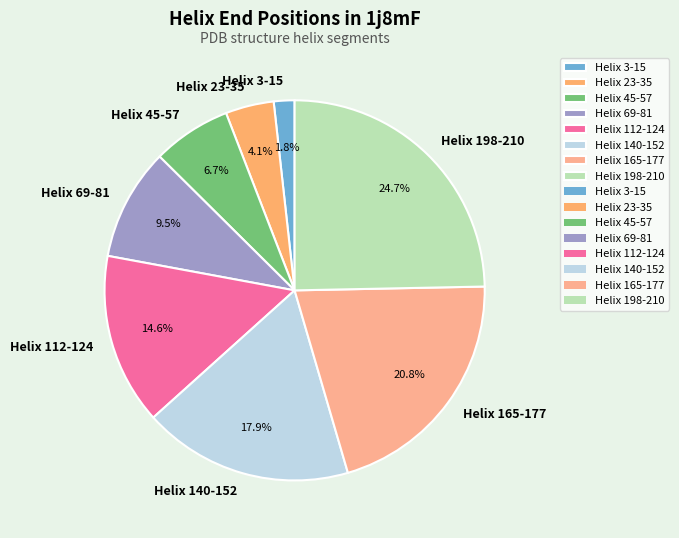

Is it true that Helix 112-124 is 15% of the pie?

True